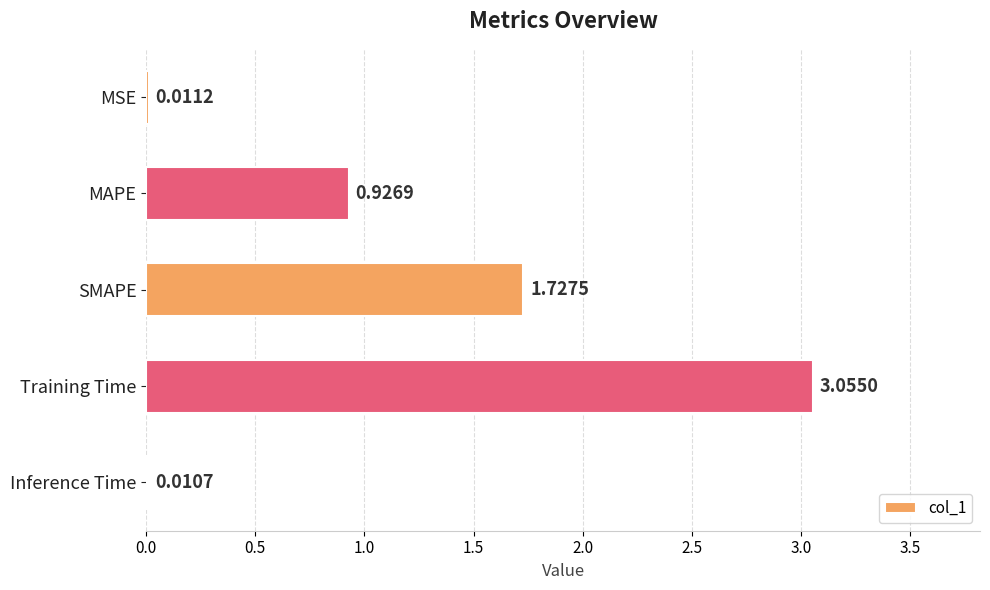

At which label is the value closest to 1?

MAPE